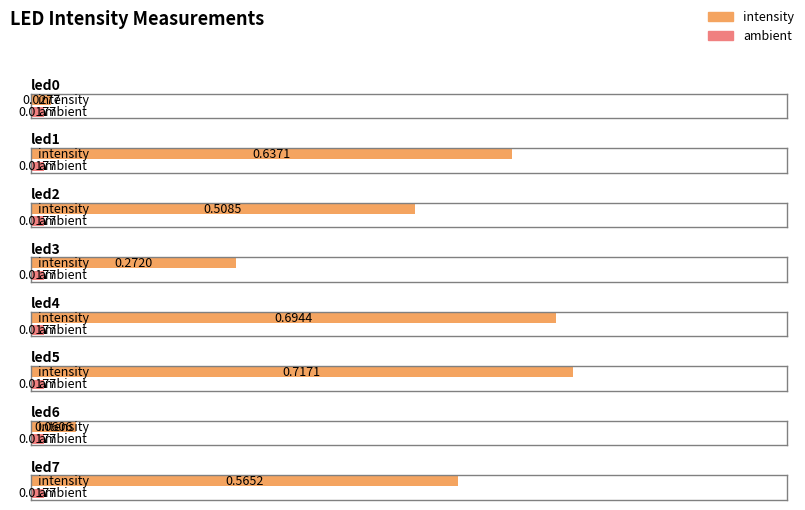

Which series has the largest total across all categories?

intensity